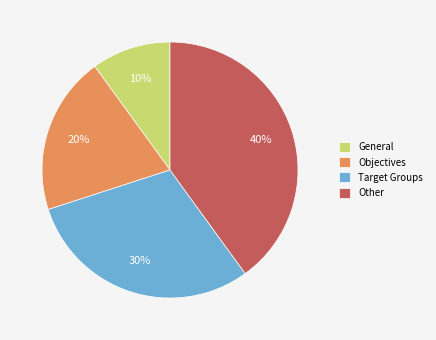

Which slice is the largest?

Other